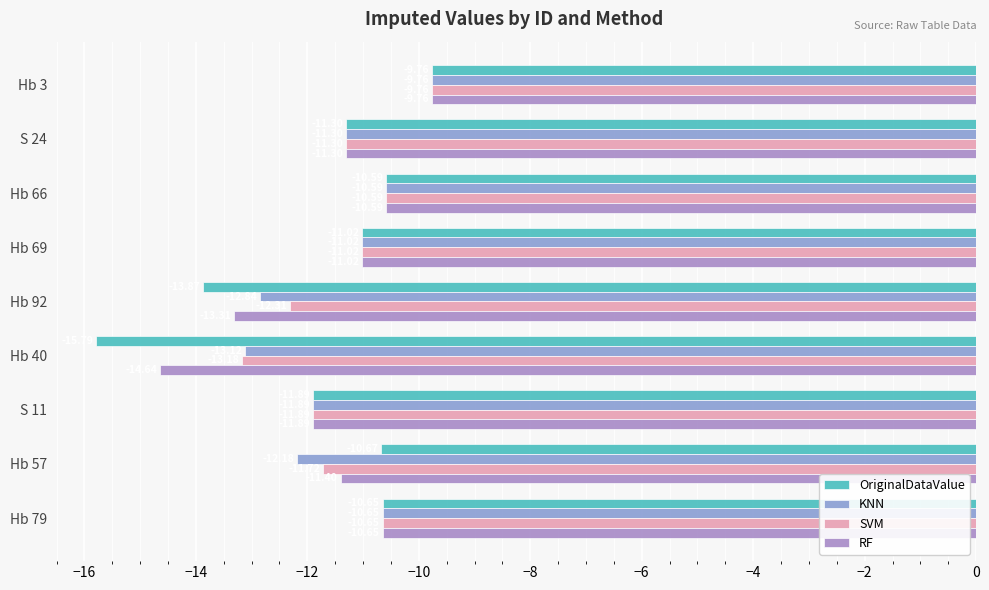

What is the difference between the second highest and second lowest values in the OriginalDataValue series?

3.3